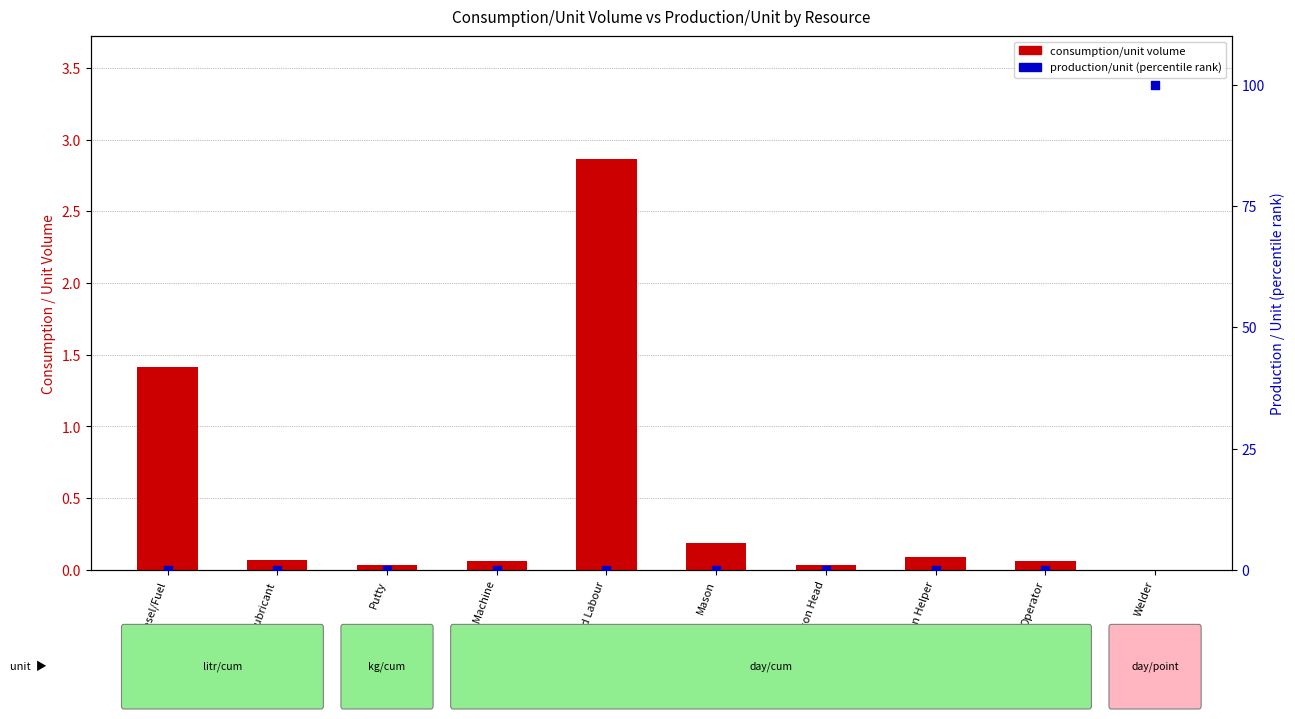

What is the total value across all series at Operator?

0.1